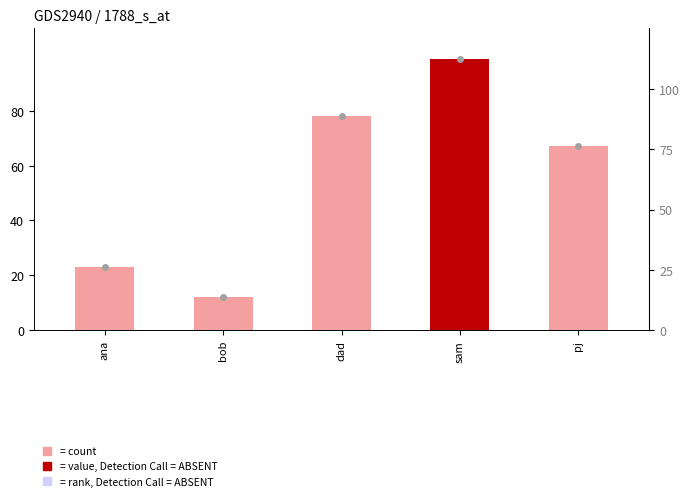

Reading left to right, list all the values displayed in this chart.

23	12	78	99	67